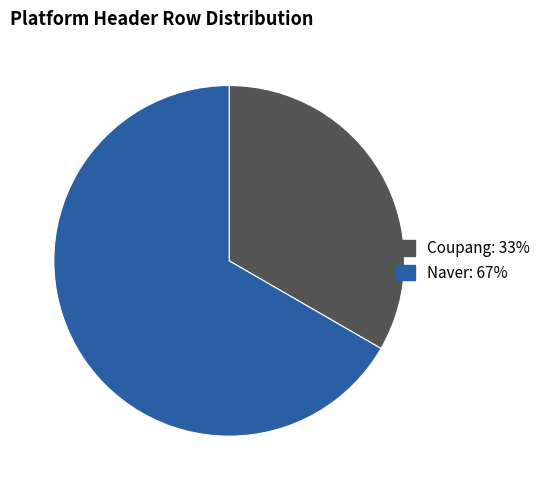

Approximately how many times larger is the value at Coupang compared to Naver?

0.5